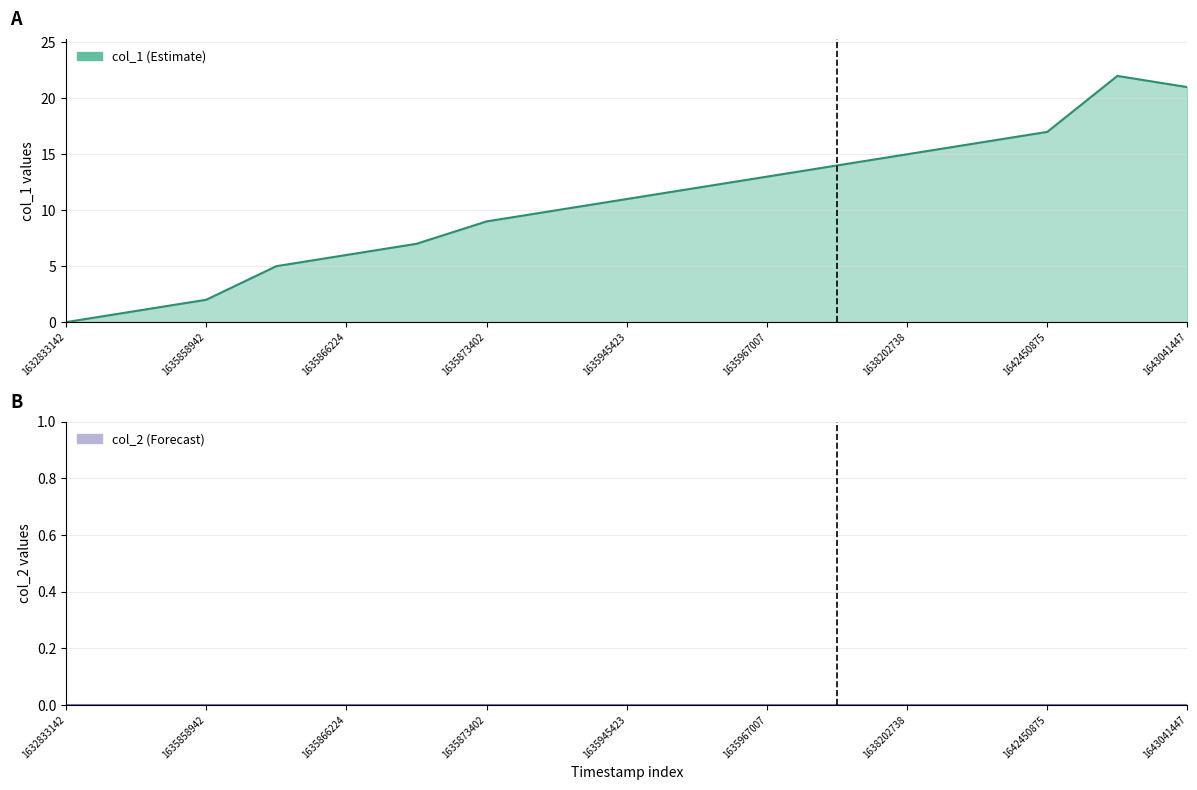

Reading right to left, what are all the values shown in this chart?

21	22	17	16	15	14	13	12	11	10	9	7	6	5	2	1	0